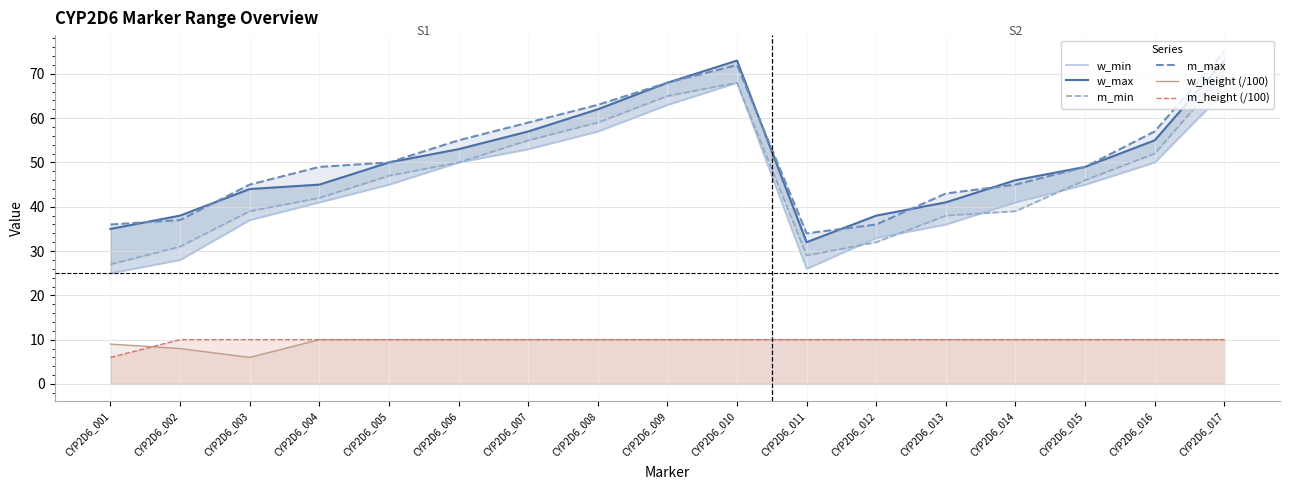

The w_min series shows 36 at CYP2D6_013. True or false?

True